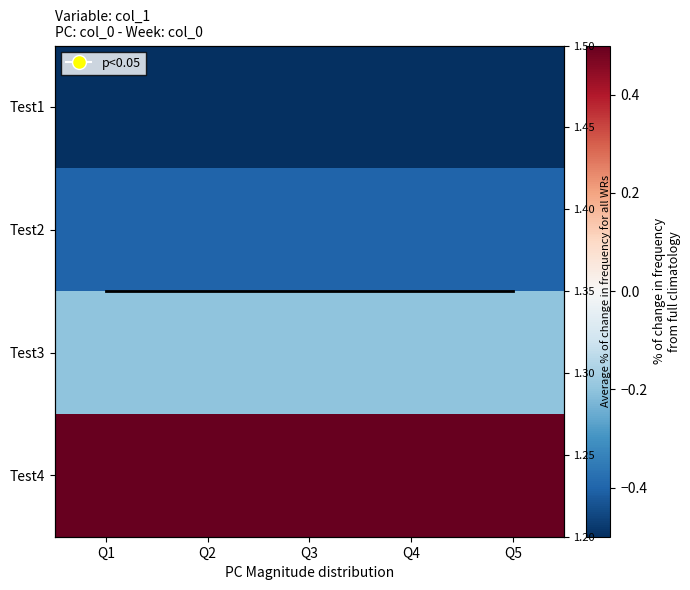

What is the sum of the Test1 values at Q5 and Q4?

-1.0